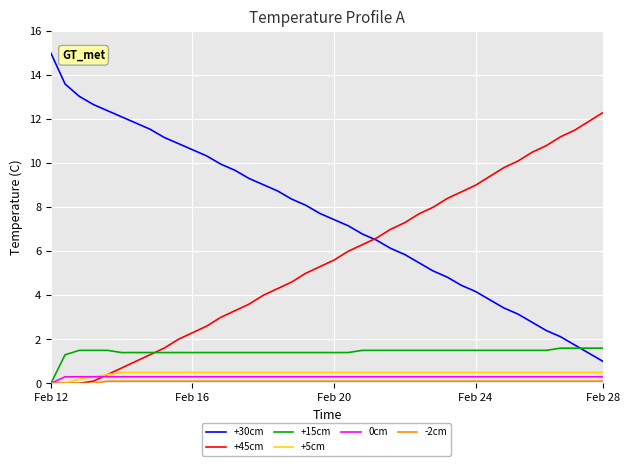

Which series has the largest total across all categories?

+30cm